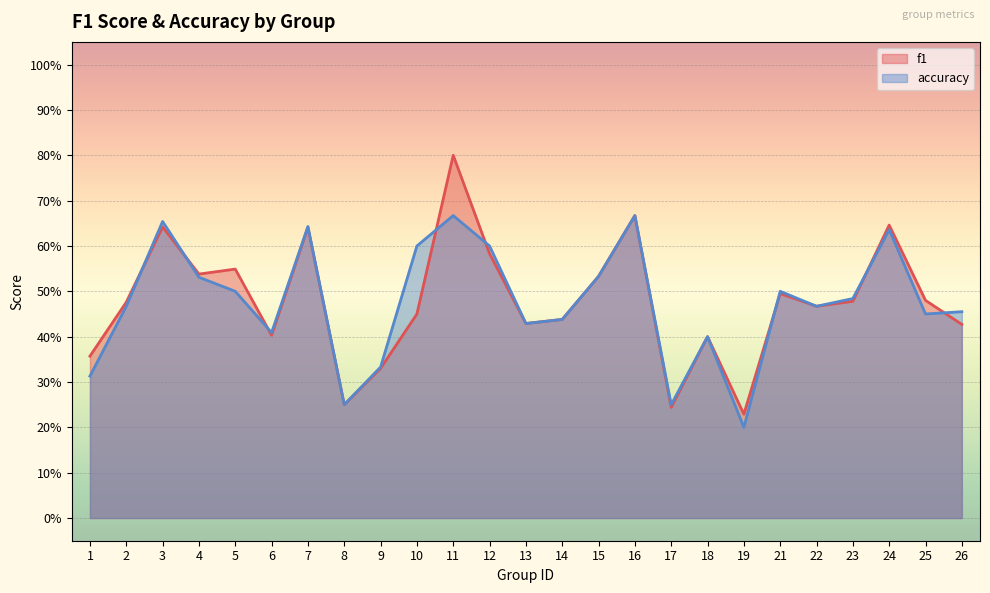

Reading left to right, transcribe all the data shown in this chart.

f1: 1=0.4	2=0.5	3=0.6	4=0.5	5=0.5	6=0.4	7=0.6	8=0.2	9=0.3	10=0.5	11=0.8	12=0.6	13=0.4	14=0.4	15=0.5	16=0.7	17=0.2	18=0.4	19=0.2	21=0.5	22=0.5	23=0.5	24=0.6	25=0.5	26=0.4
accuracy: 1=0.3	2=0.5	3=0.7	4=0.5	5=0.5	6=0.4	7=0.6	8=0.2	9=0.3	10=0.6	11=0.7	12=0.6	13=0.4	14=0.4	15=0.5	16=0.7	17=0.2	18=0.4	19=0.2	21=0.5	22=0.5	23=0.5	24=0.6	25=0.5	26=0.5